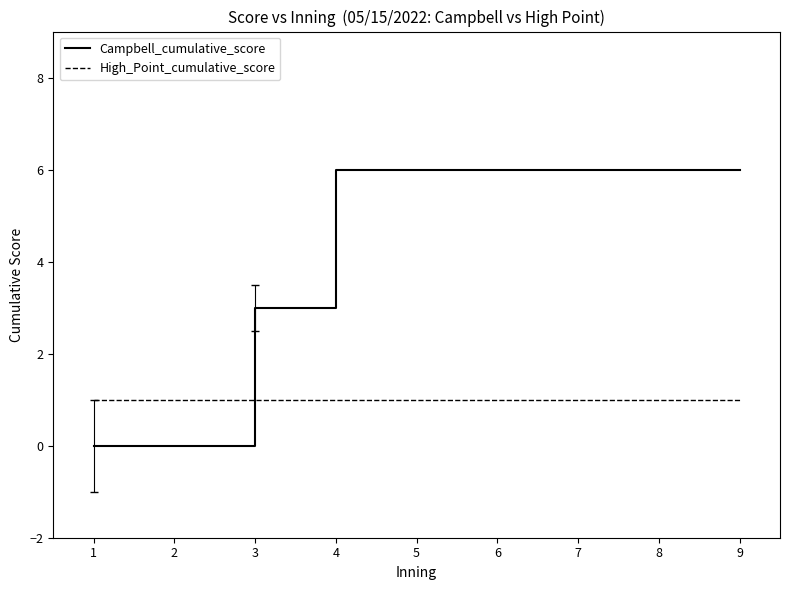

Which series has the largest range (max minus min)?

Campbell_cumulative_score